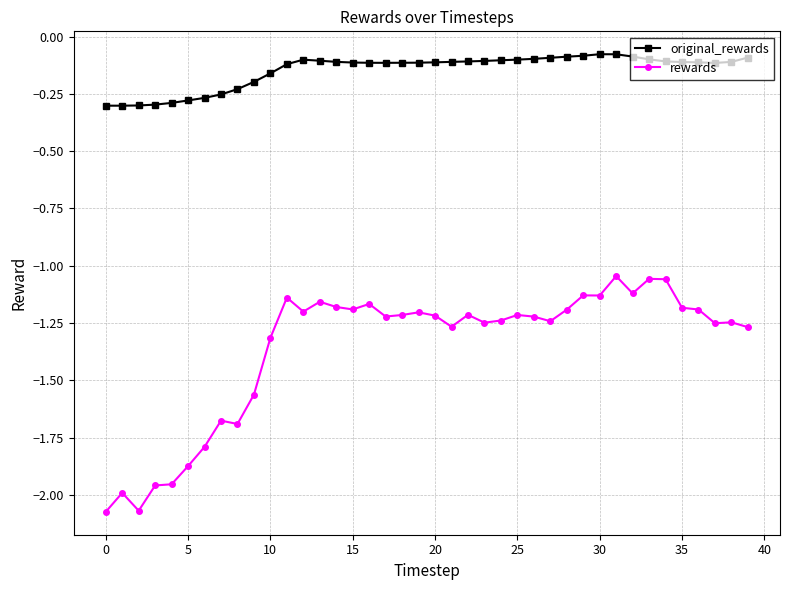

At how many categories does at least one series exceed -1?

40